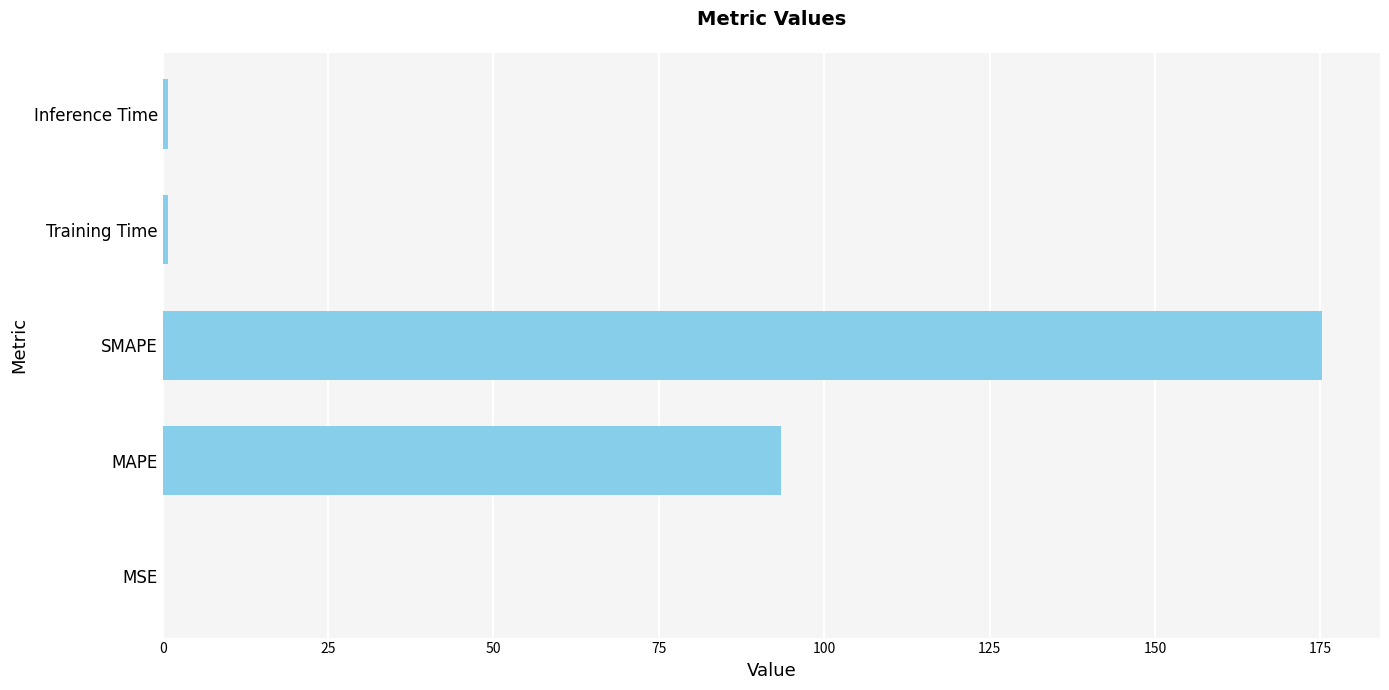

What is the average value?

54.0